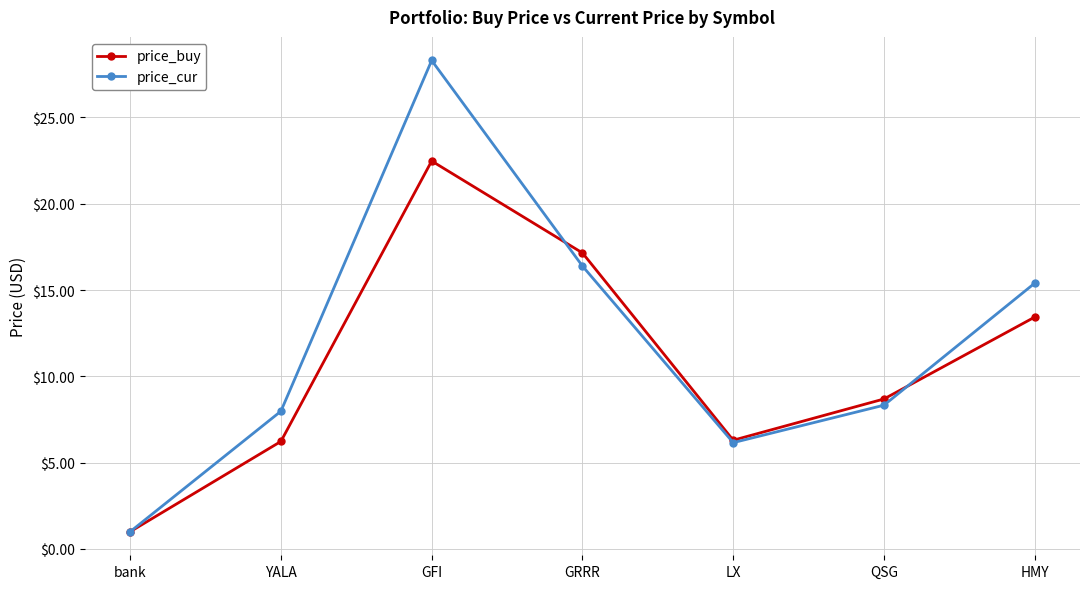

At which category does price_cur reach its first local peak?

GFI